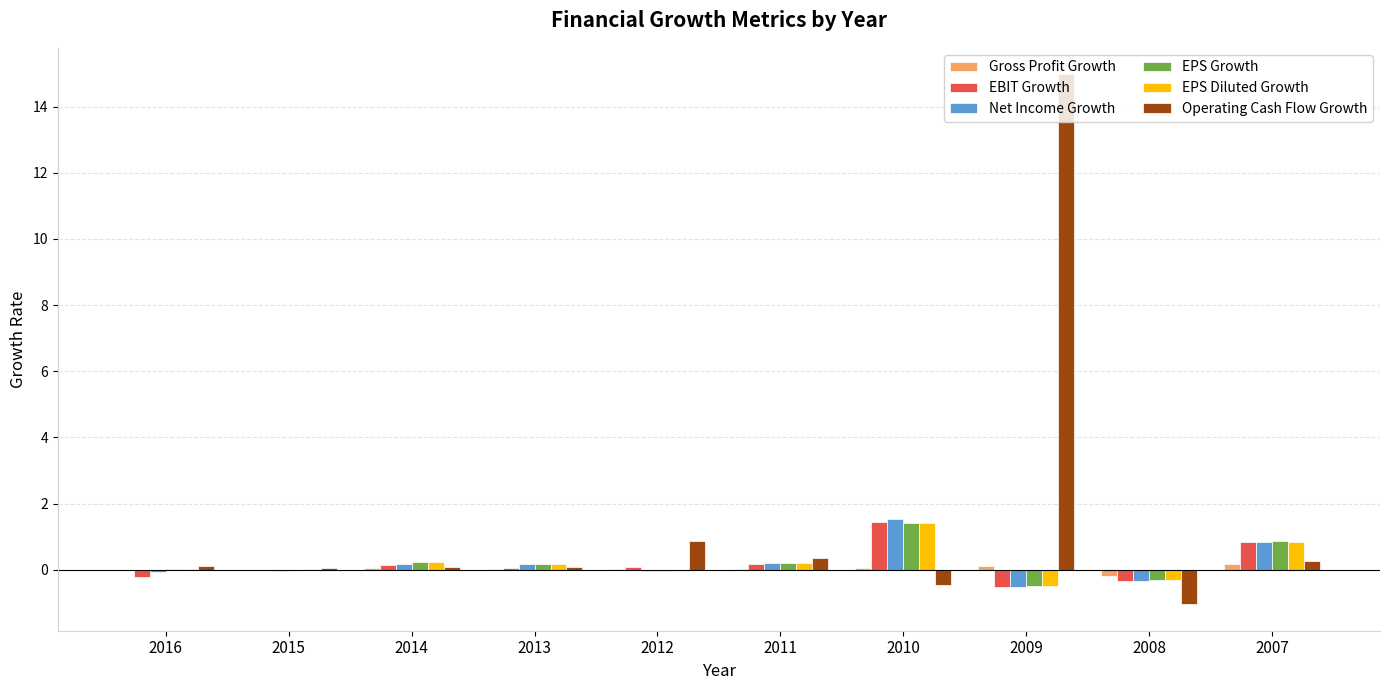

Which label corresponds to the largest value in the chart?

2009